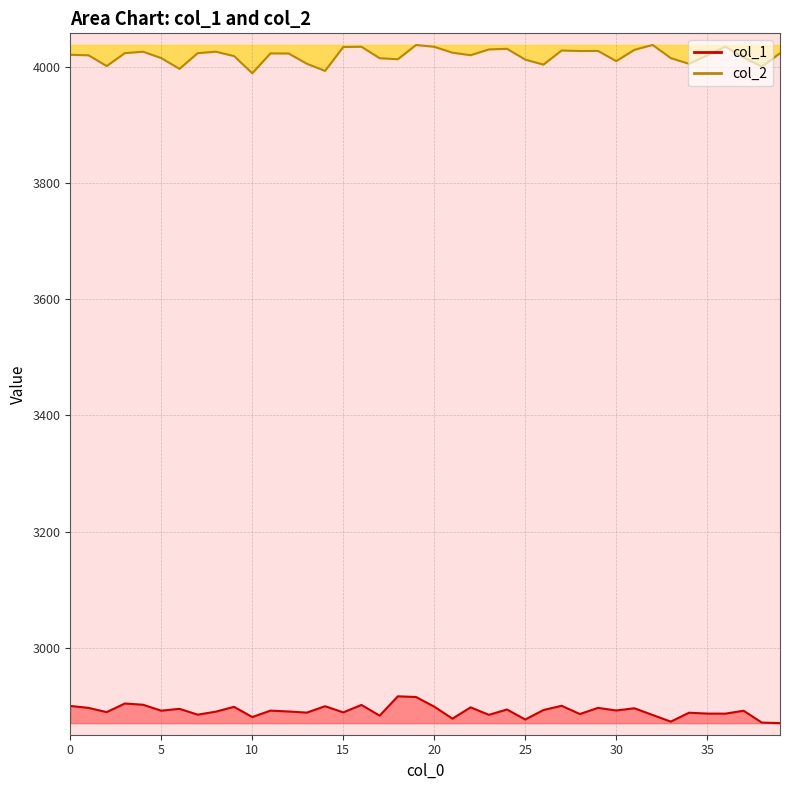

What is the greatest value displayed?

4038.3